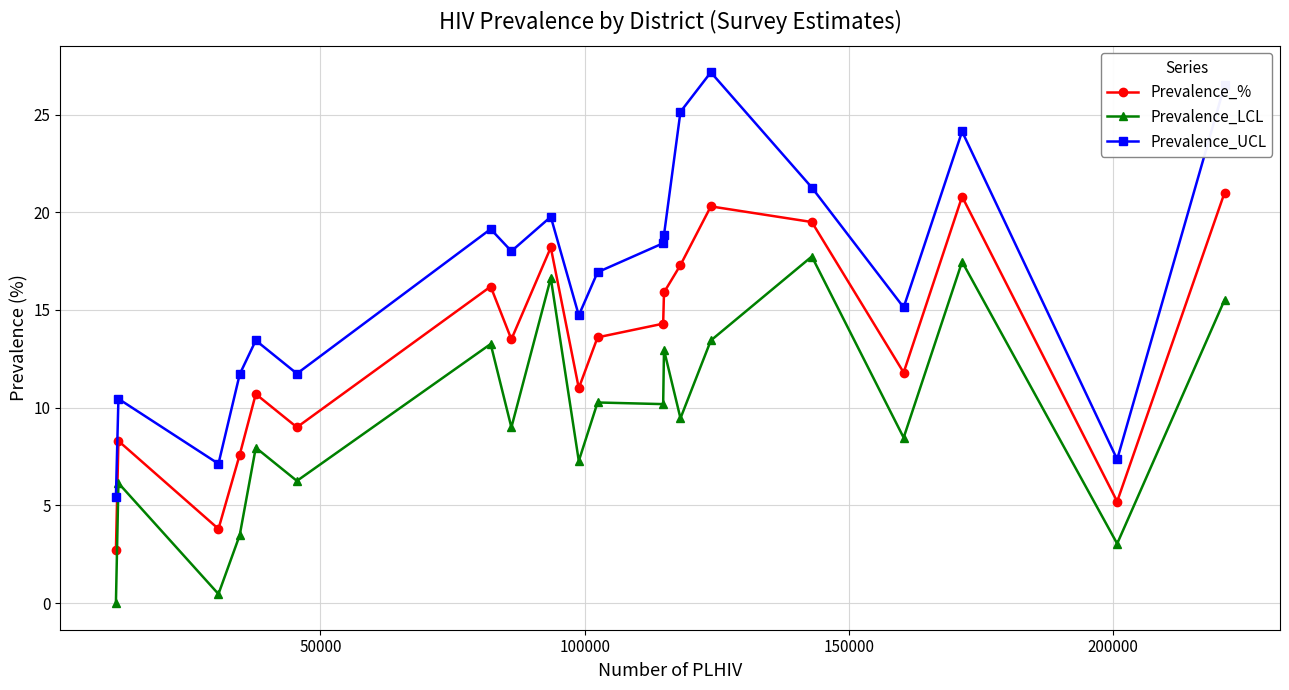

Rank the series by their maximum value, from highest to lowest.

Prevalence_UCL, Prevalence_%, Prevalence_LCL